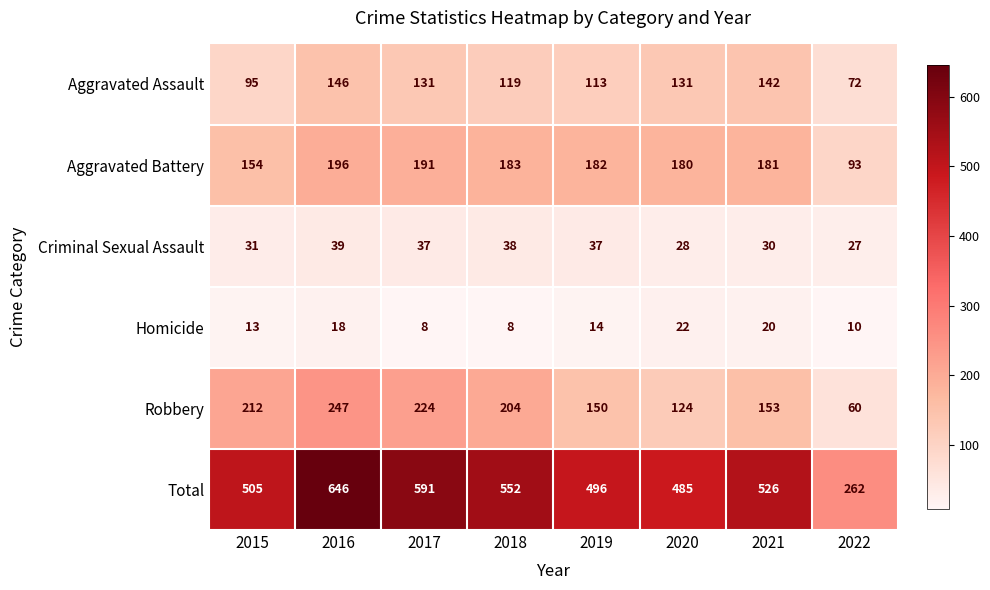

At which category is the sum across all series the highest?

2016